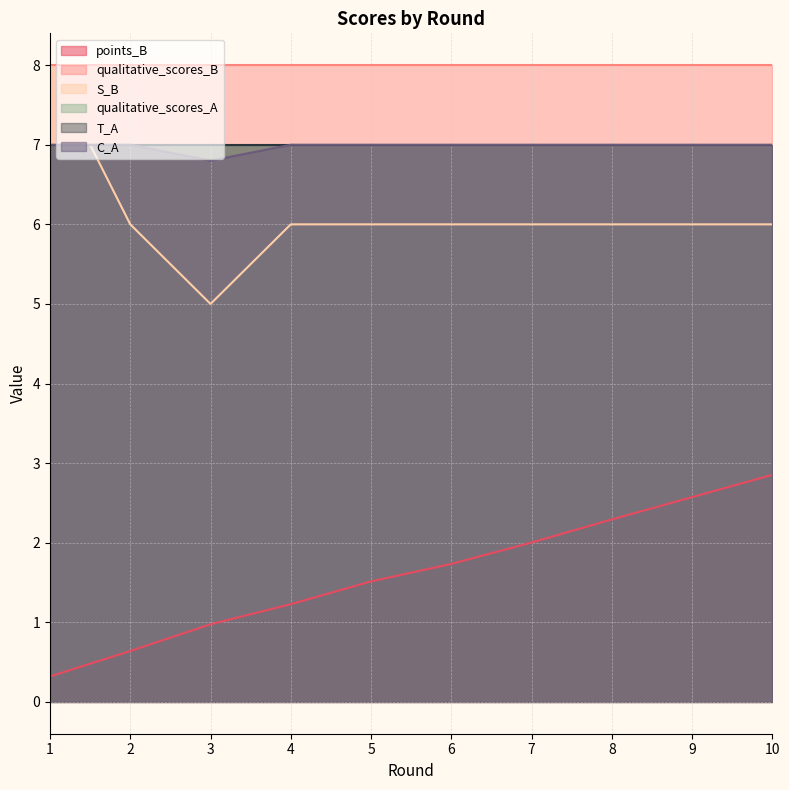

List the labels in order of C_A value, smallest first.

3, 1, 2, 4, 5, 6, 7, 8, 9, 10